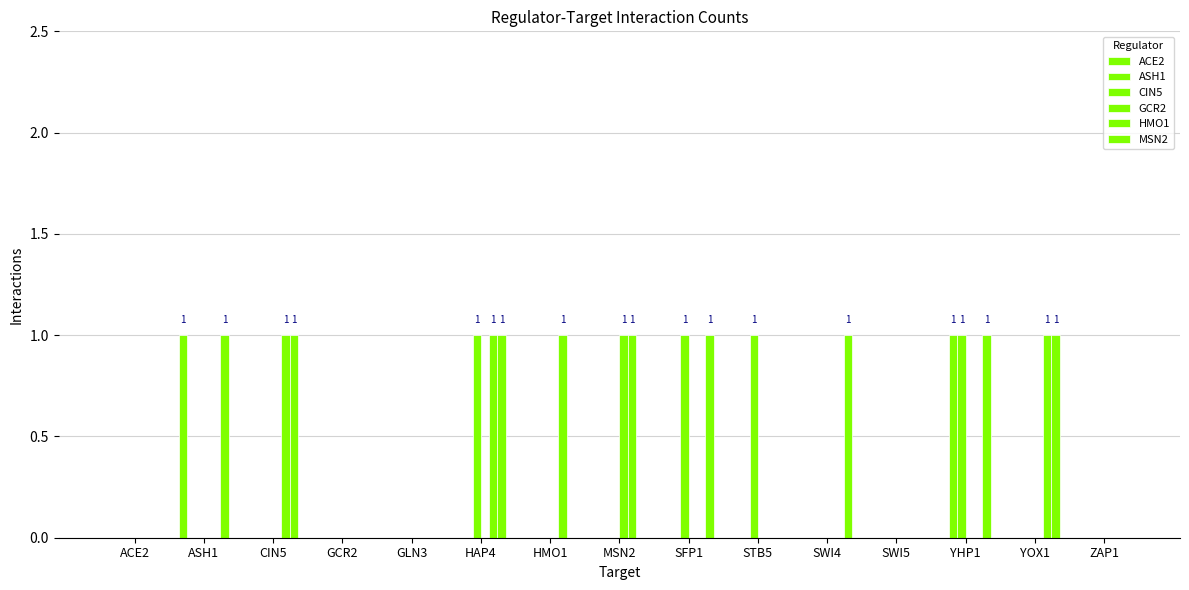

Read the MSN2 value at HAP4.

1